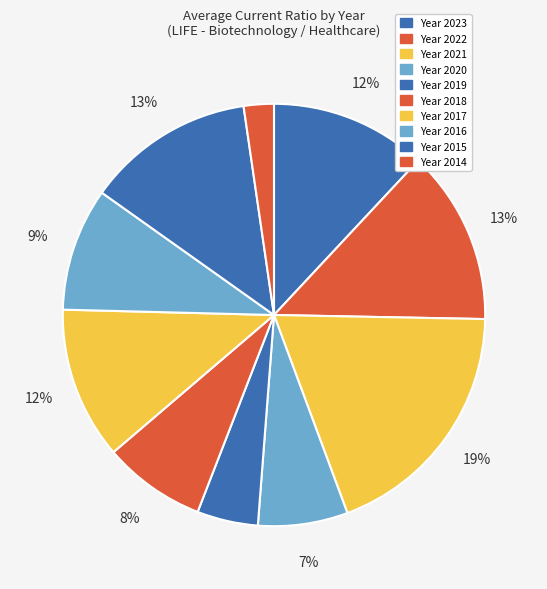

Count the number of slices in the pie.

10